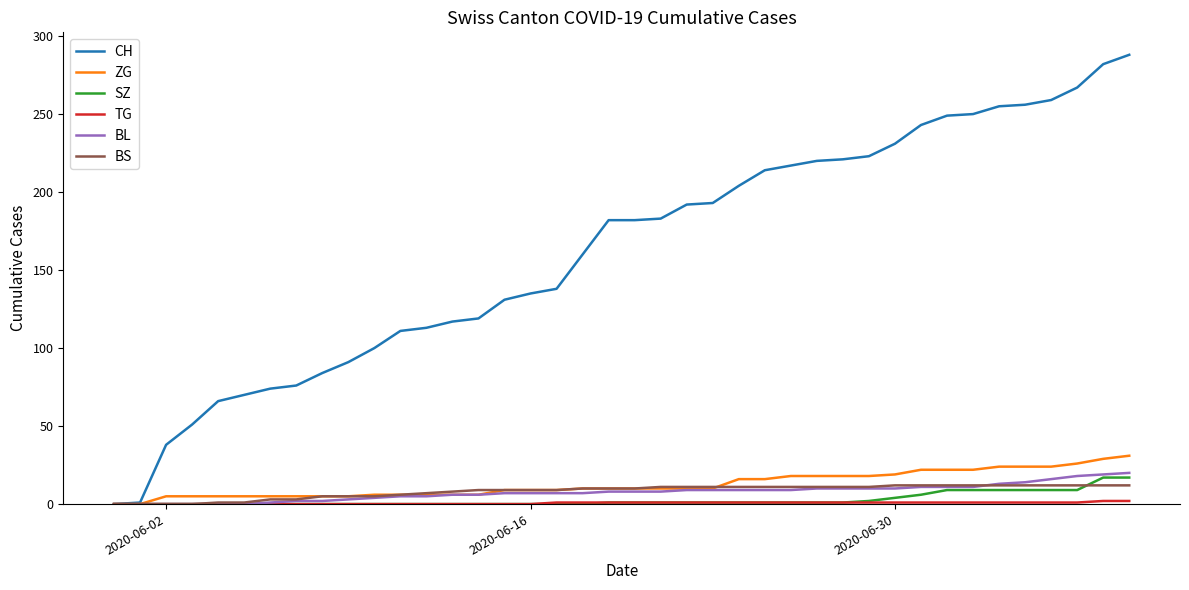

Which series has the largest total across all categories?

CH